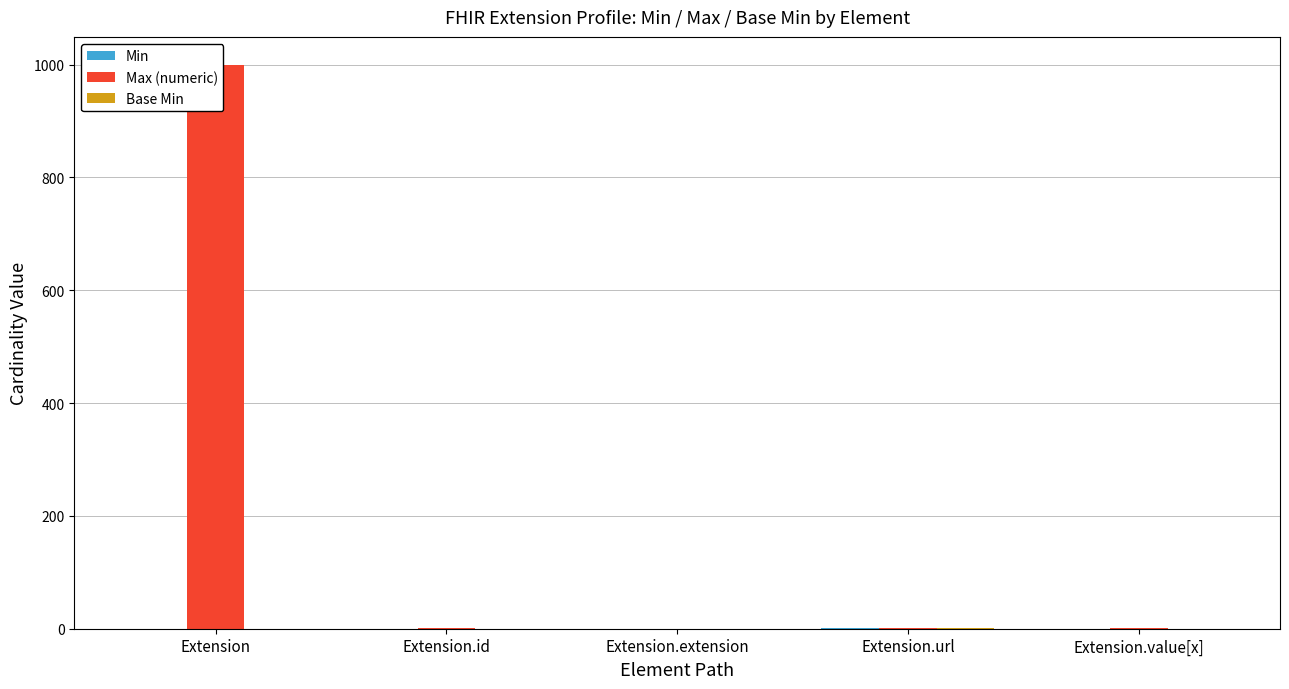

How many Min values are between 0 and 1?

5